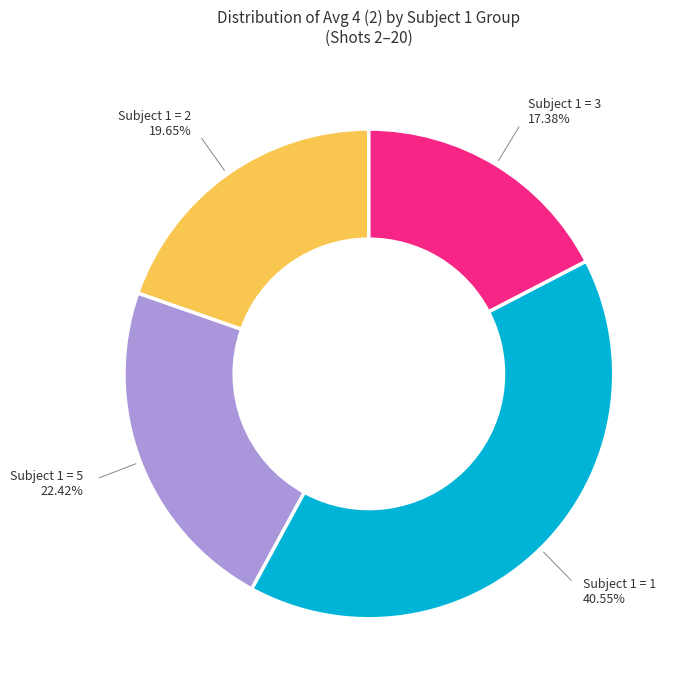

To the nearest percent, what is the difference between the largest and smallest slice percentages?

23%